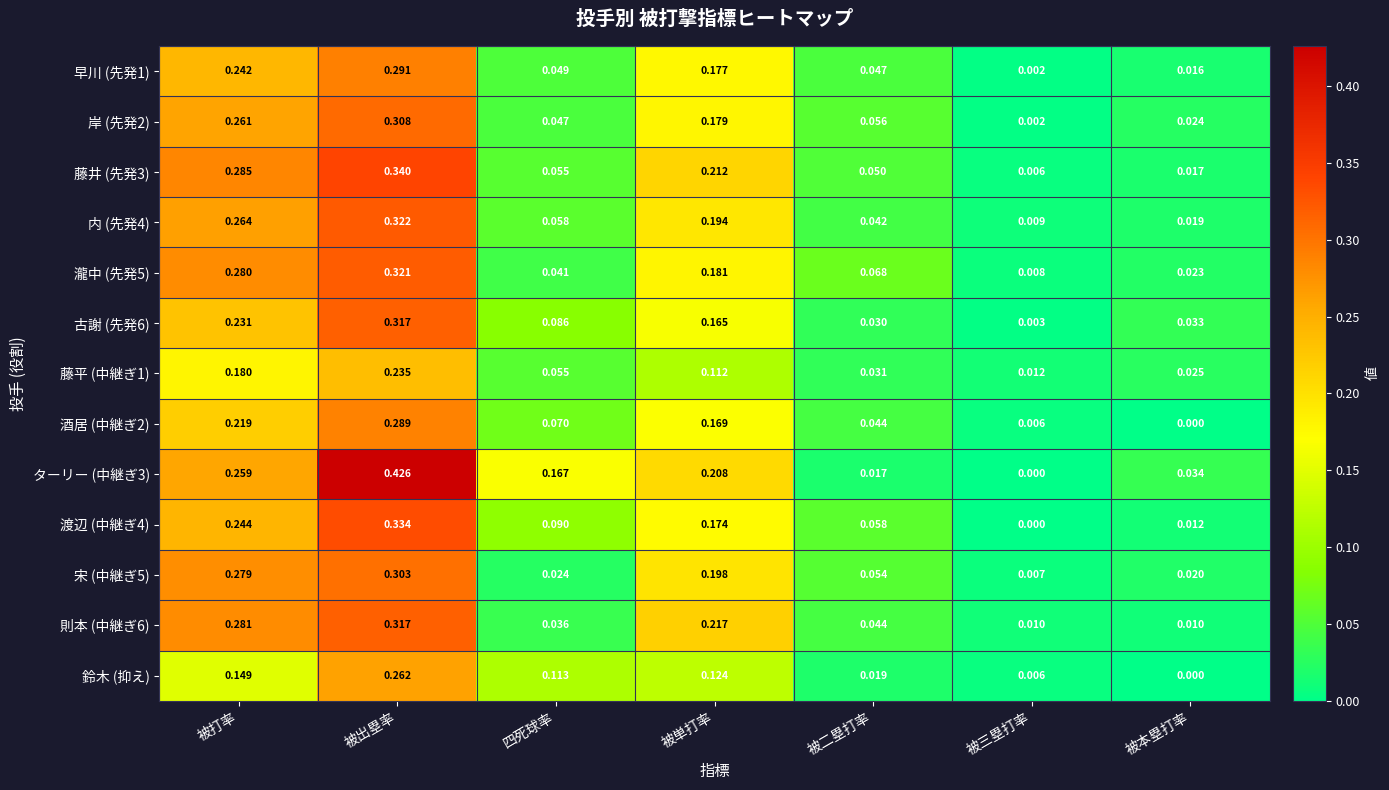

Count the number of data series in this chart.

13